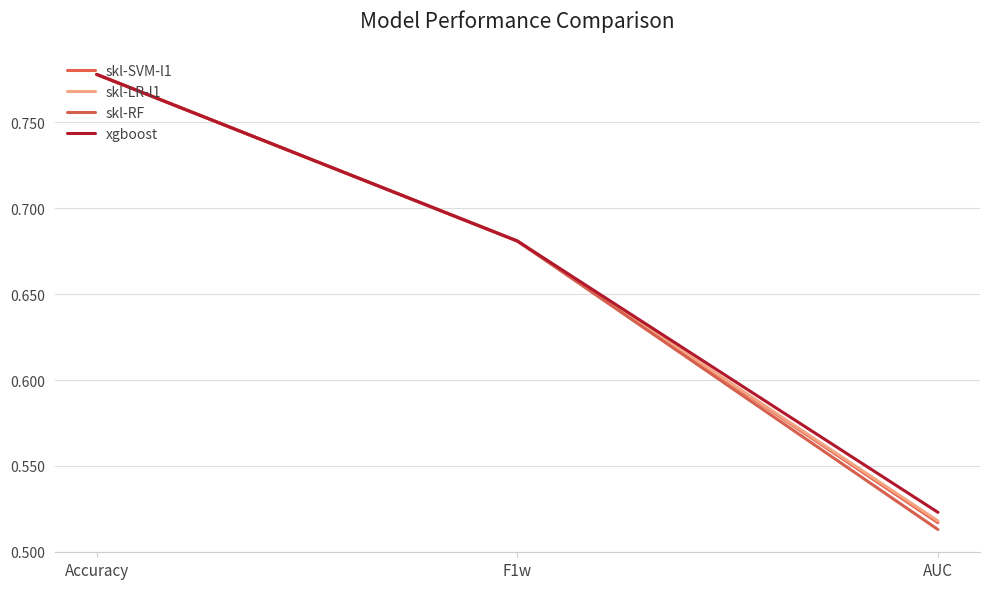

How many lines are shown in the chart?

4